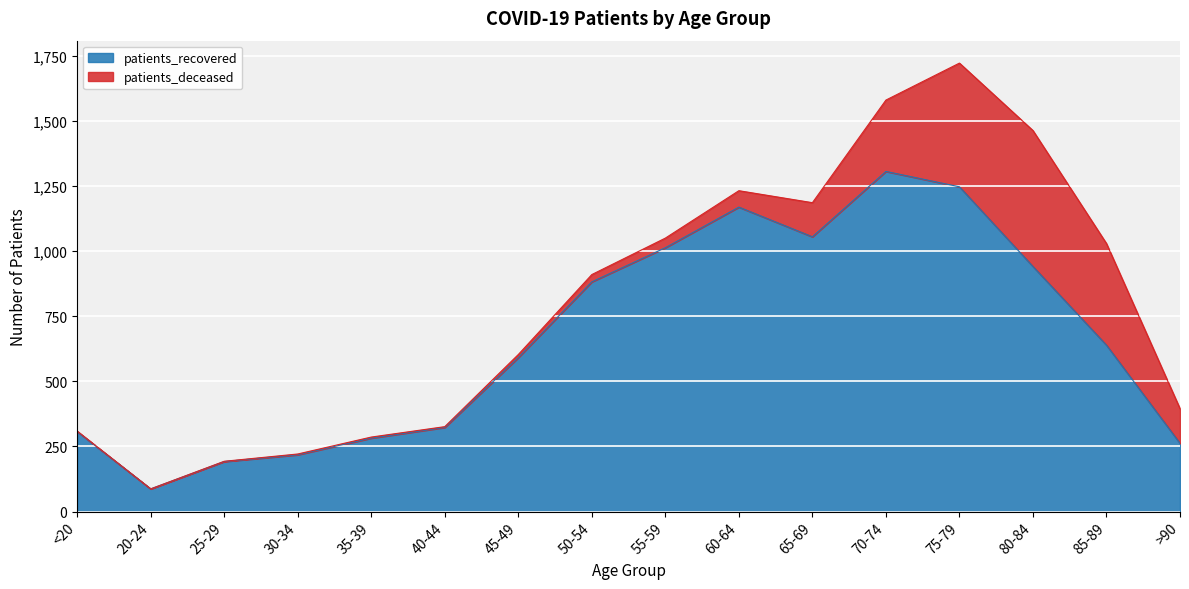

Which label corresponds to the largest value in the chart?

70-74